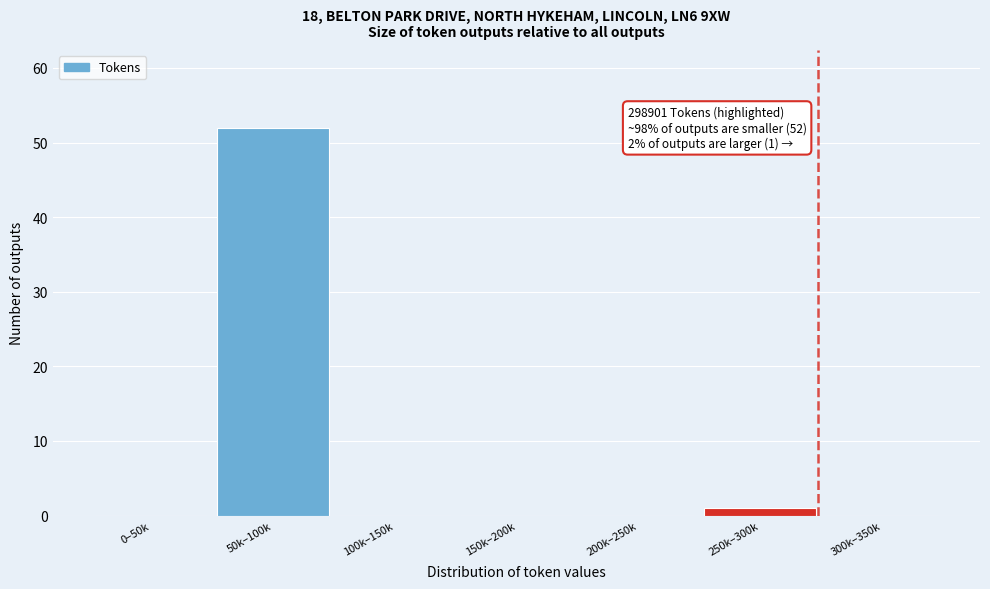

Reading left to right, transcribe all the data shown in this chart.

0–50k=0	50k–100k=52	100k–150k=0	150k–200k=0	200k–250k=0	250k–300k=1	300k–350k=0